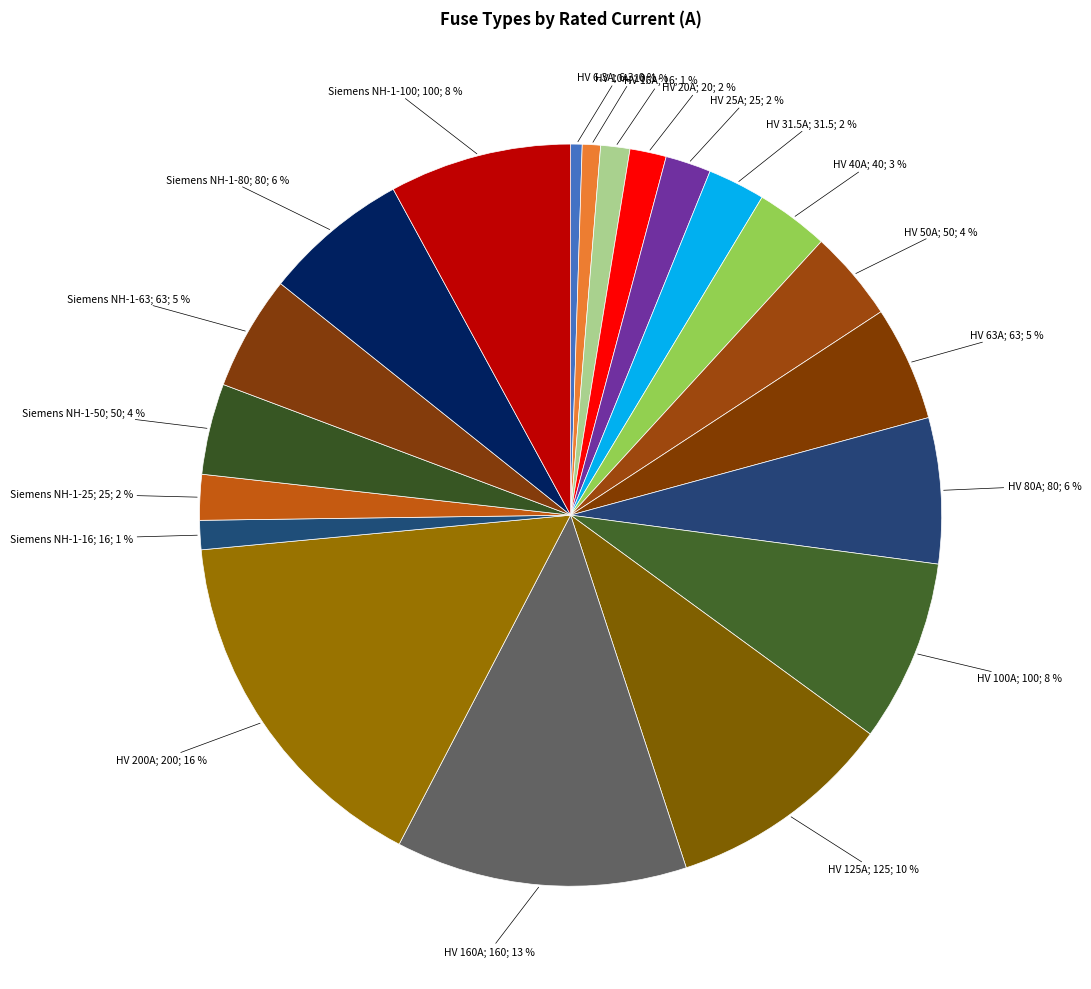

How many segments does this pie chart have?

20